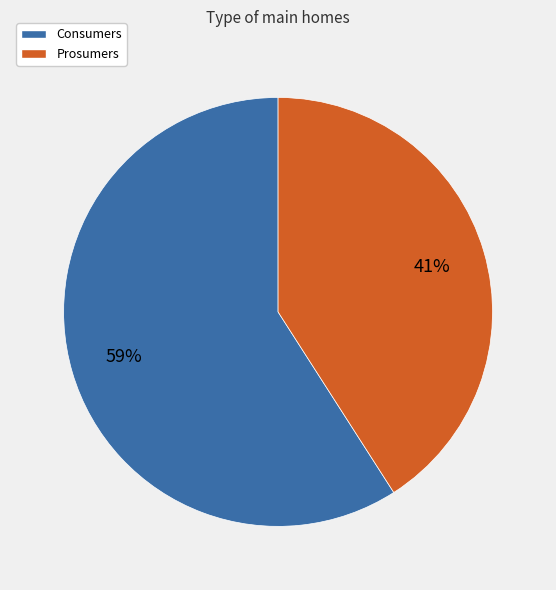

Combined, do Consumers and Prosumers account for over 50%?

Yes